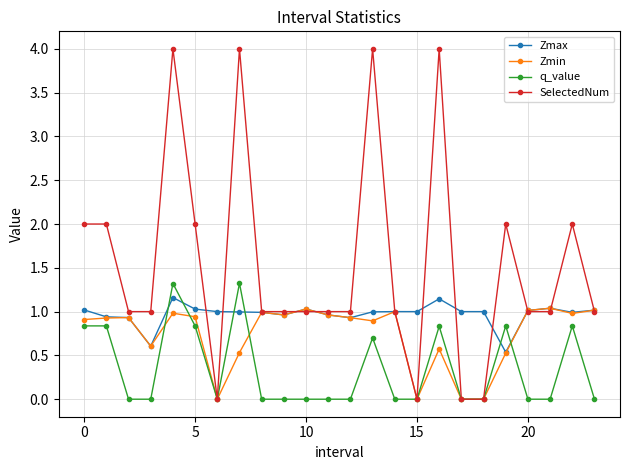

What is the maximum value for Zmax?

1.2